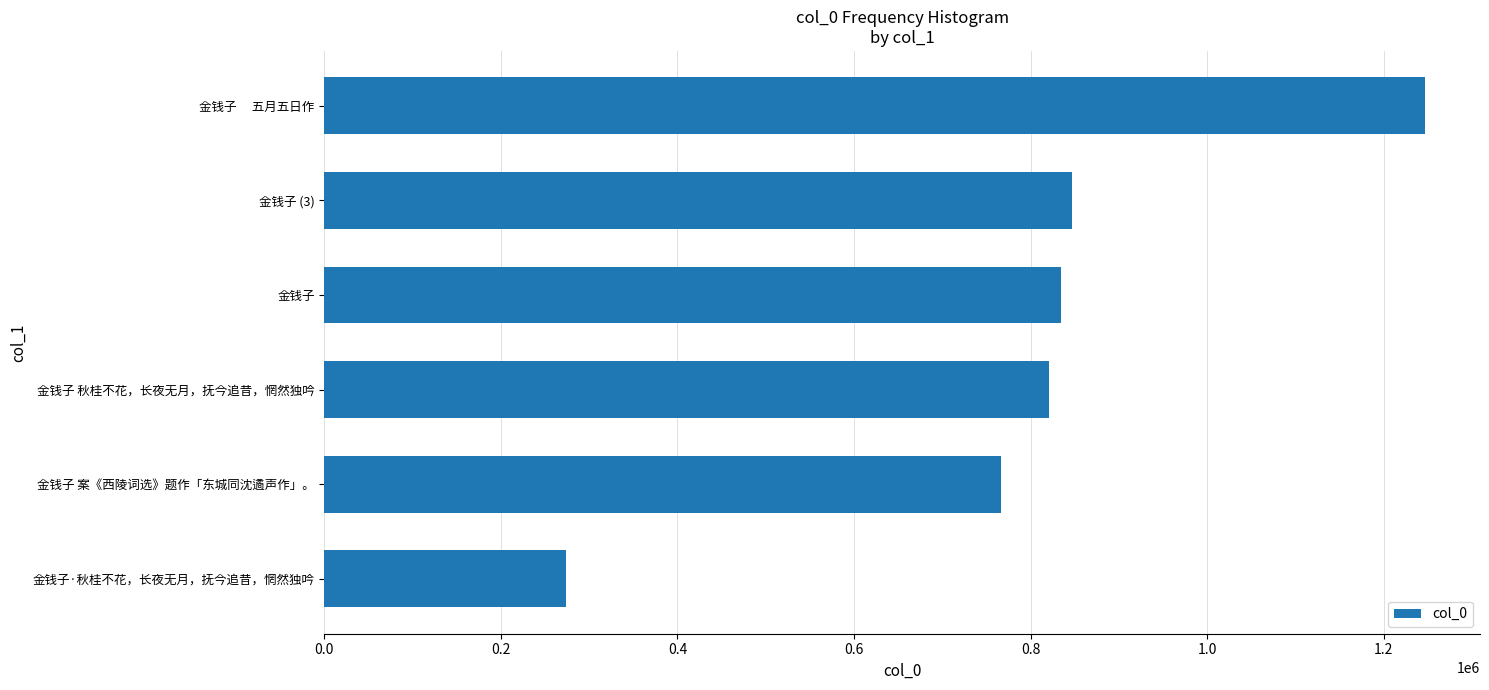

How many series are shown in this chart?

1